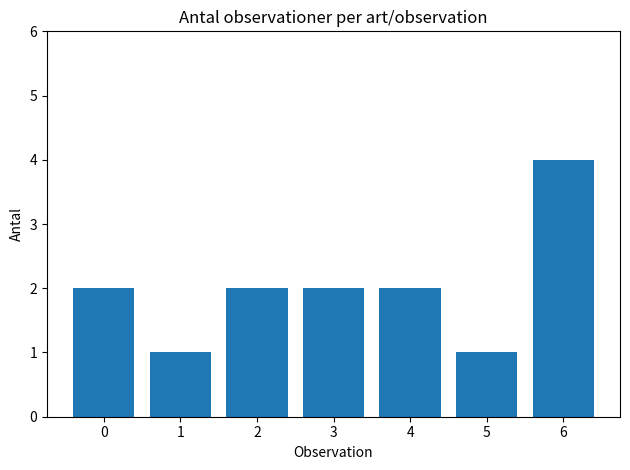

How many bars are there in total?

7